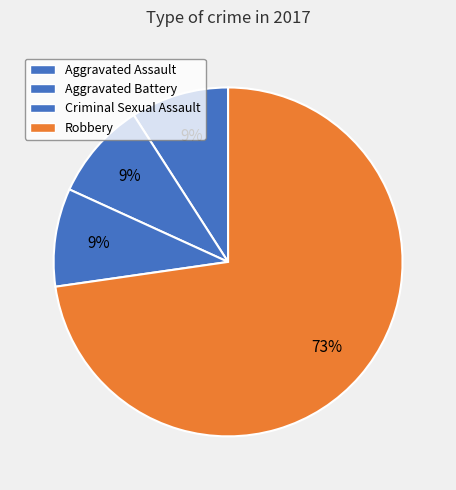

How many segments does this pie chart have?

4